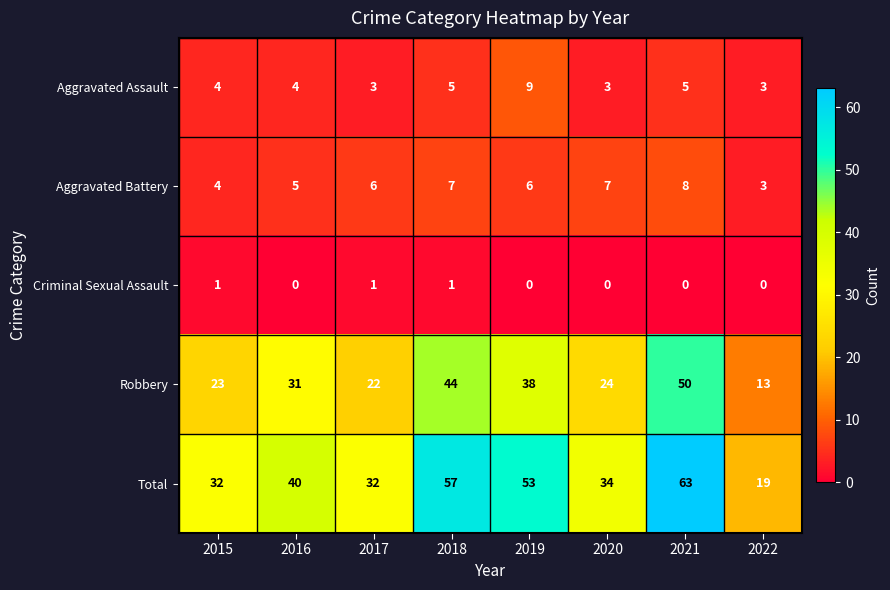

True or false: Aggravated Battery has a value of 7 at 2020.

True